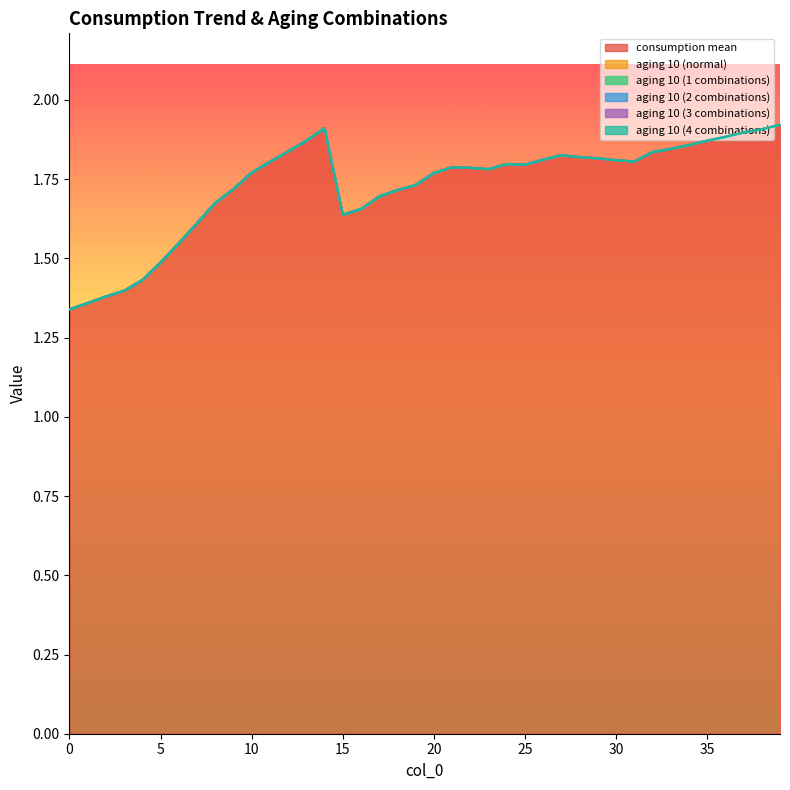

What is the spread (max minus min) of values at 15?

1.6